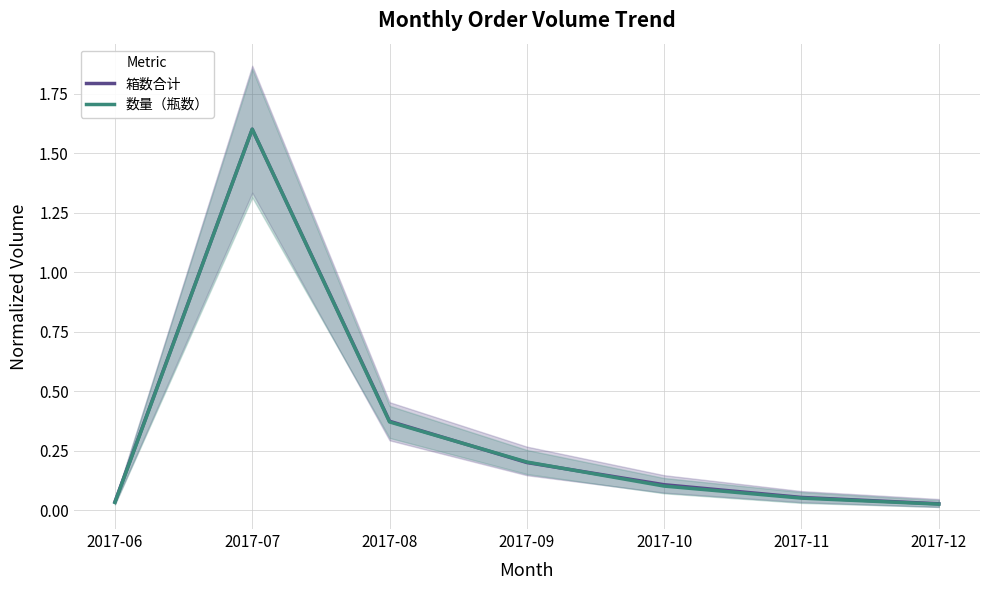

After their last crossing, which series has the higher values: 数量（瓶数） or 箱数合计?

箱数合计